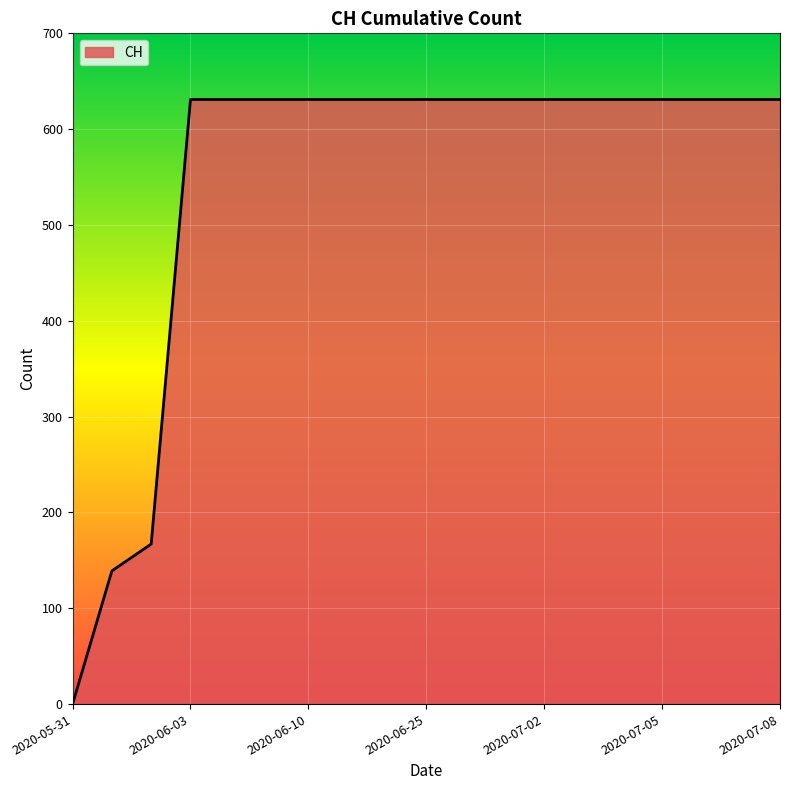

What is the greatest value displayed?

631